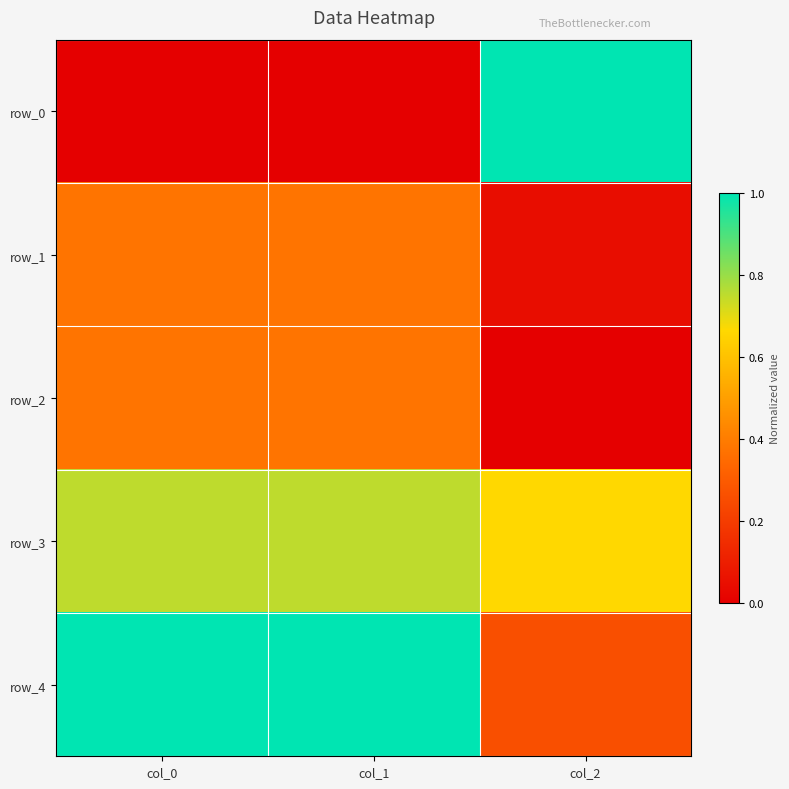

Rank the series by their maximum value, from highest to lowest.

row_0, row_4, row_3, row_2, row_1